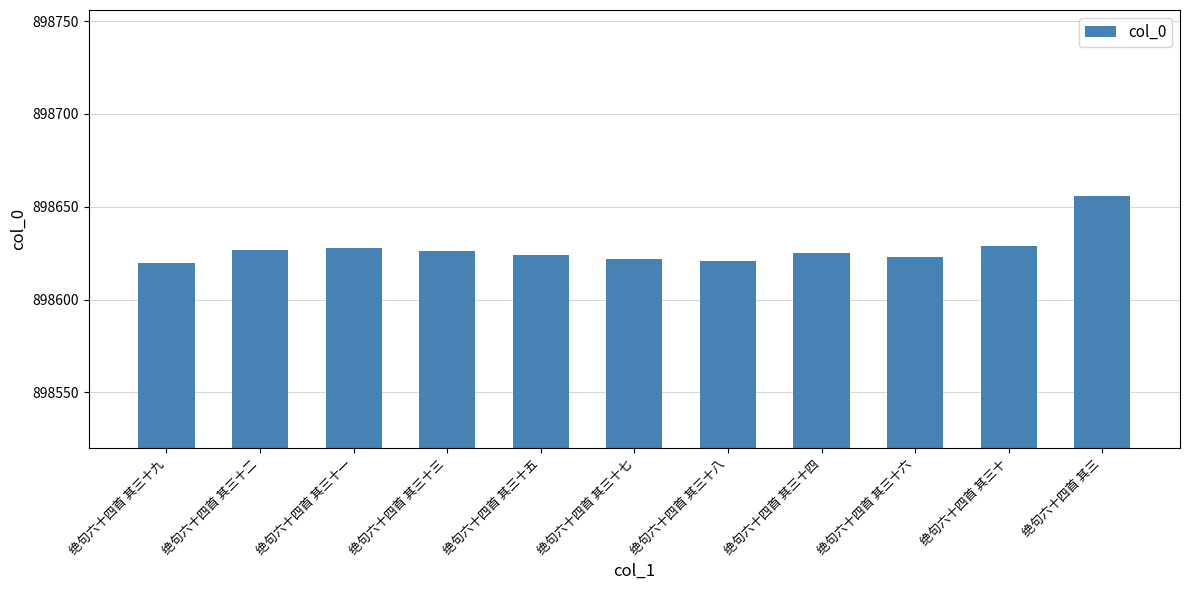

Are the bars horizontal?

No